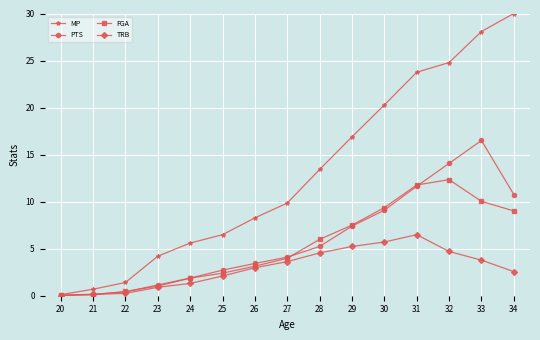

At which category is the sum across all series the highest?

33